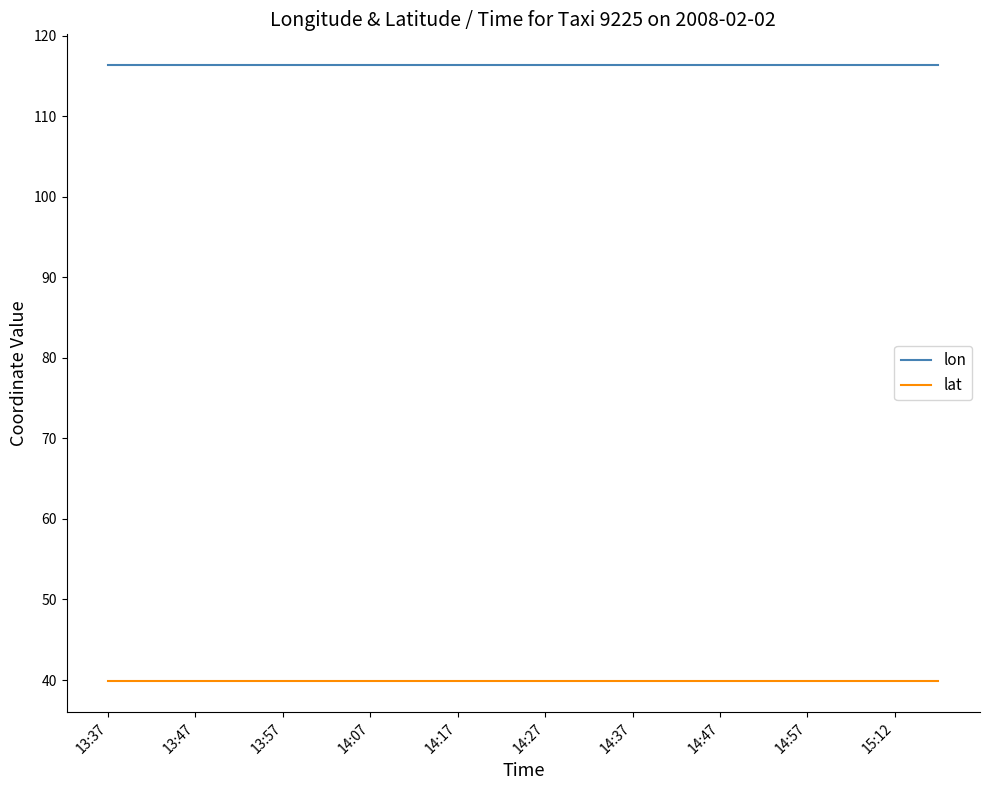

Rank the series by their average value, from highest to lowest.

lon, lat